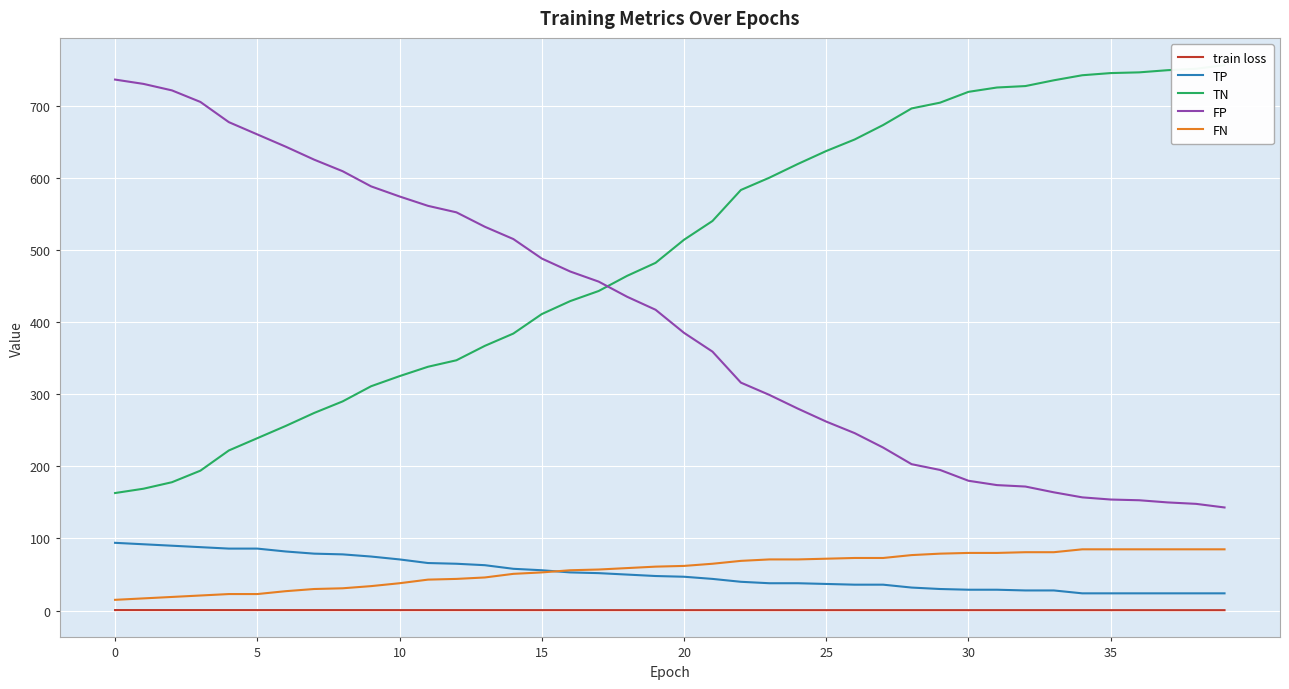

How many lines are shown in the chart?

5